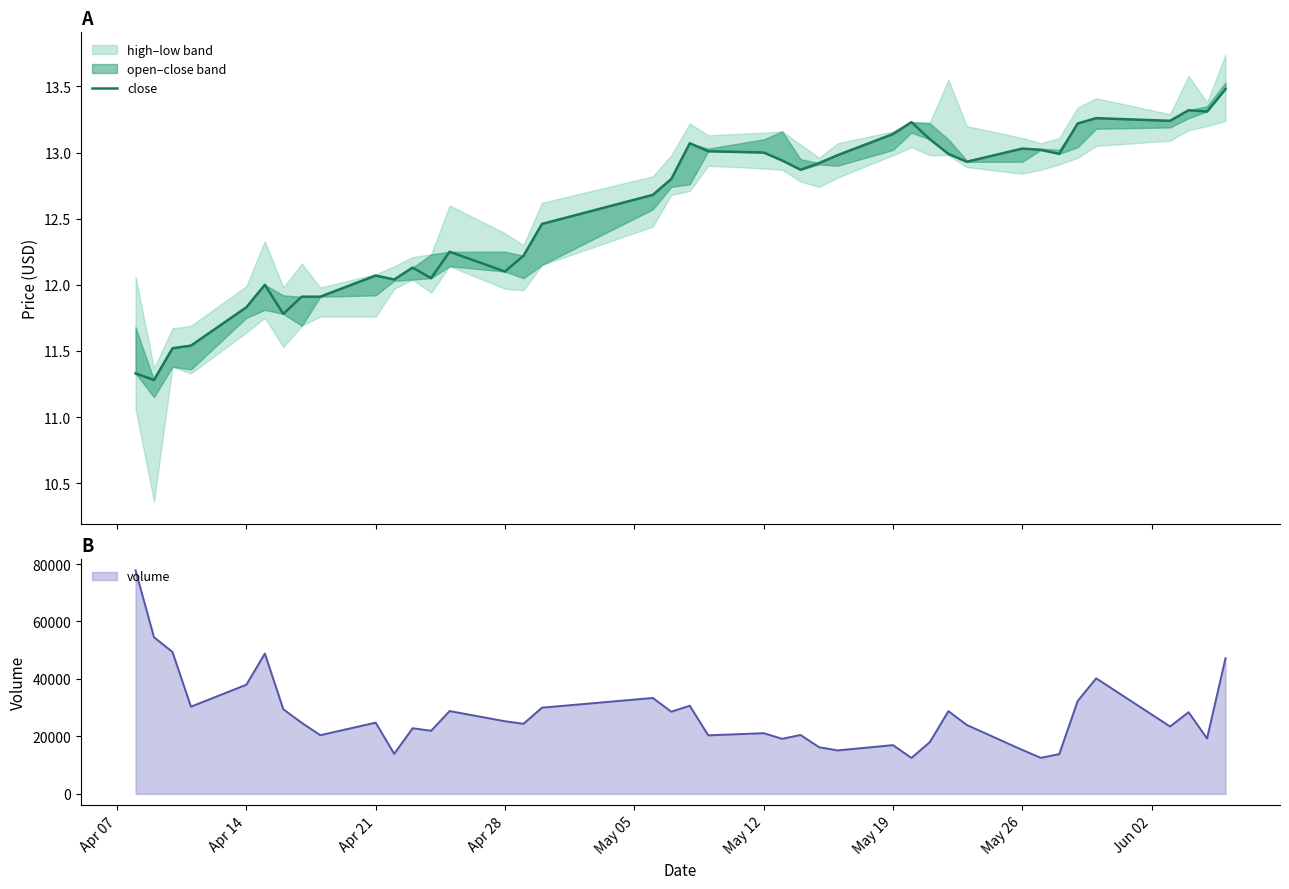

The value of volume at Apr 21 is 24781. True or false?

True